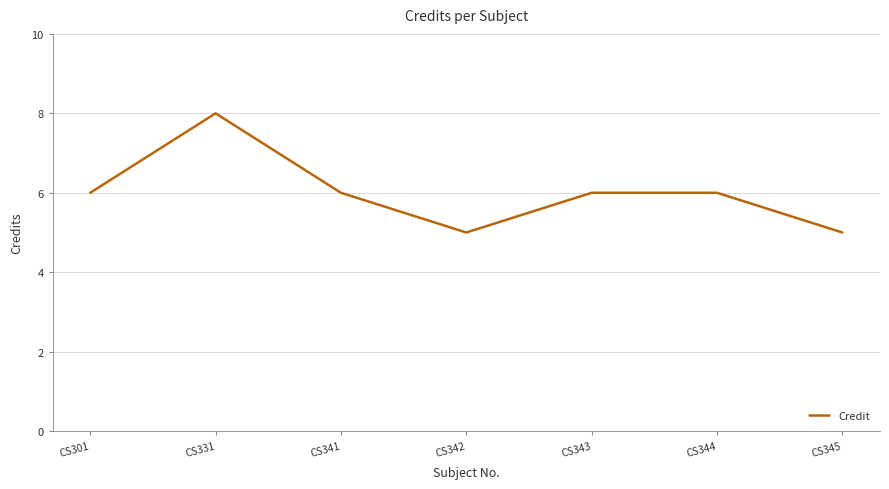

What is the sum of all values?

42